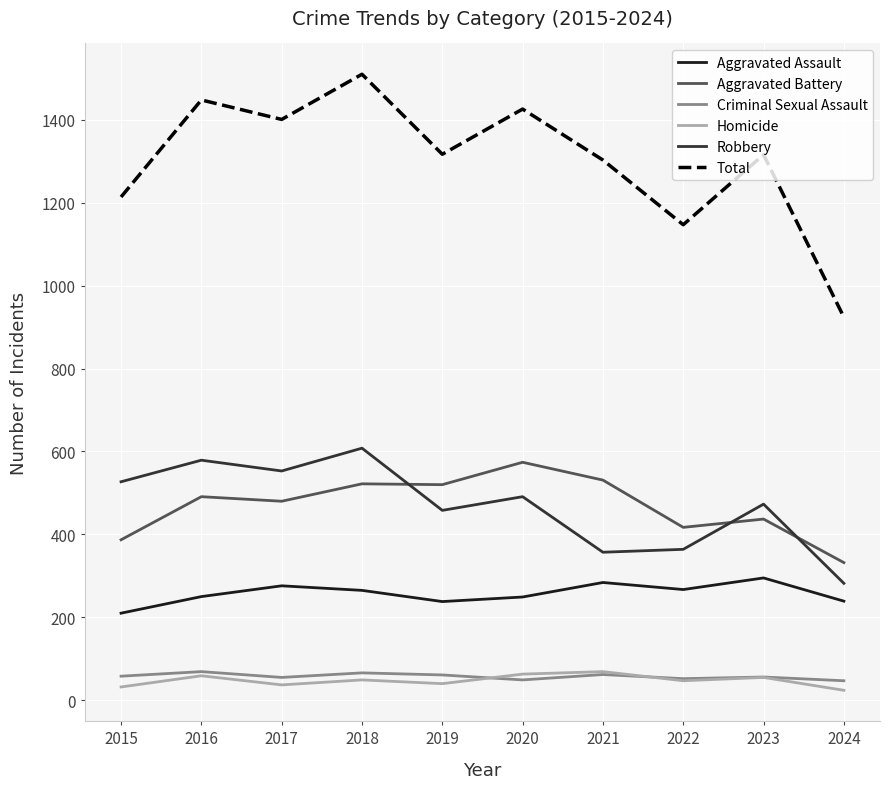

The Homicide series shows 55 at 2023. True or false?

True